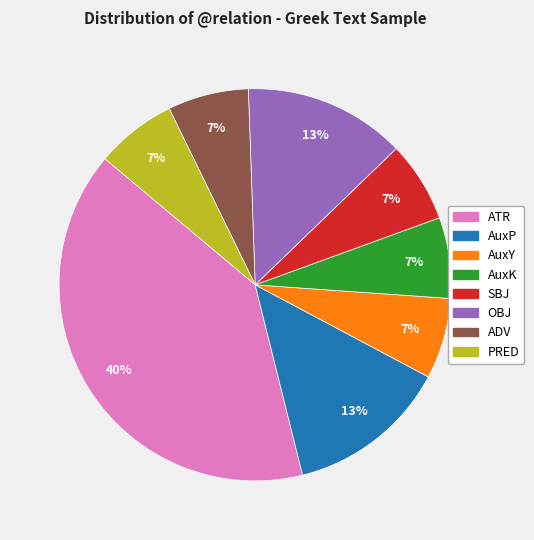

What is the largest slice in the pie chart?

ATR